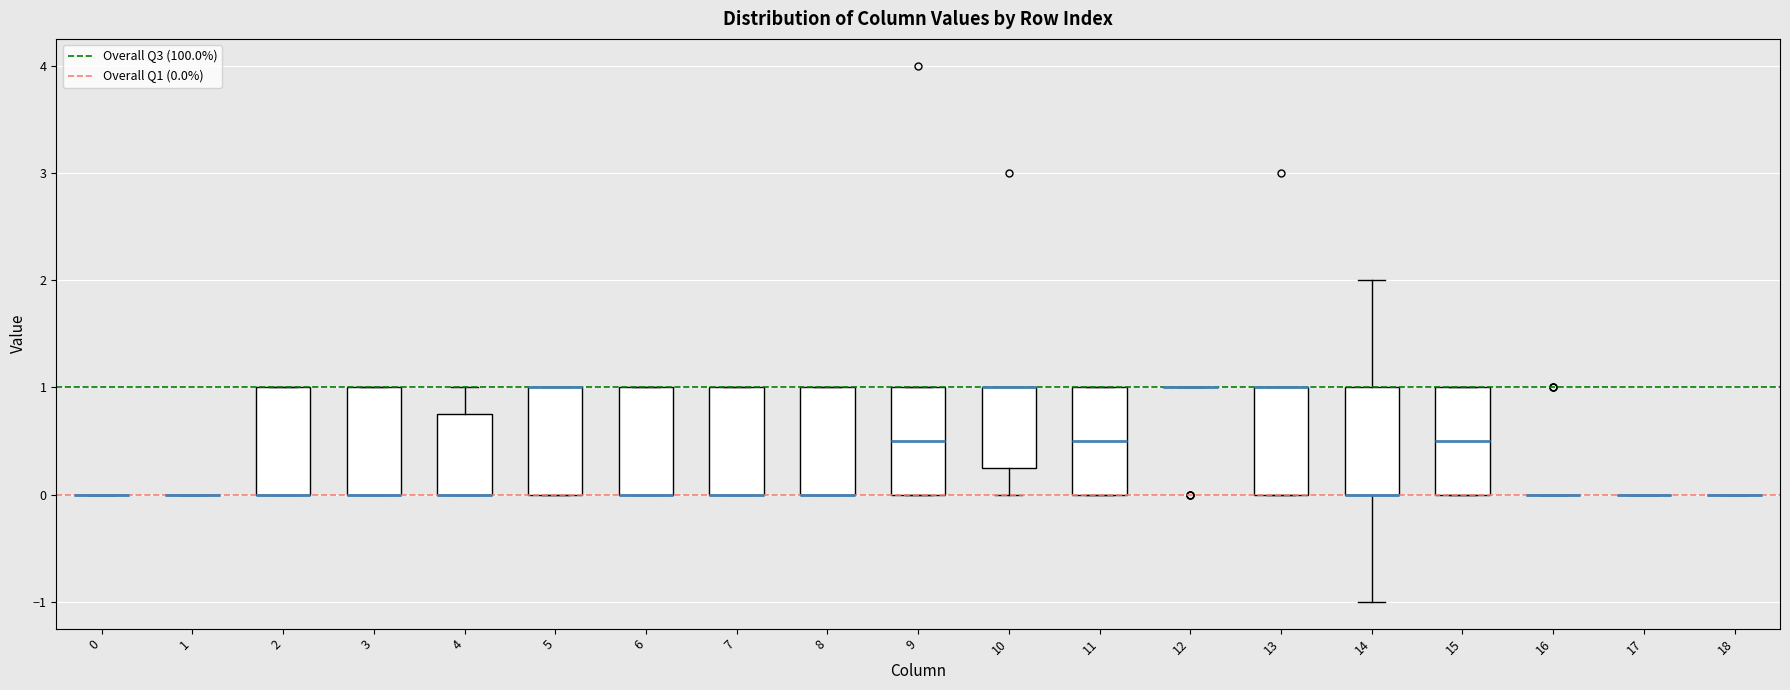

Reading left to right, transcribe this box plot: for each box, give where its median line is, the range the box spans, and where its two whiskers end, as read against the y-axis. The values are not printed on the chart, so give them approximately, as read against the axis.

0: box collapsed to a line at 0.0, whiskers 0.0 to 0.0
1: box collapsed to a line at 0.0, whiskers 0.0 to 0.0
2: median 0.0 (drawn on the box's lower edge), box 0.0 to 1.0, whiskers 0.0 to 1.0
3: median 0.0 (drawn on the box's lower edge), box 0.0 to 1.0, whiskers 0.0 to 1.0
4: median 0.0 (drawn on the box's lower edge), box 0.0 to 0.8, whiskers 0.0 to 1.0
5: median 1.0 (drawn on the box's upper edge), box 0.0 to 1.0, whiskers 0.0 to 1.0
6: median 0.0 (drawn on the box's lower edge), box 0.0 to 1.0, whiskers 0.0 to 1.0
7: median 0.0 (drawn on the box's lower edge), box 0.0 to 1.0, whiskers 0.0 to 1.0
8: median 0.0 (drawn on the box's lower edge), box 0.0 to 1.0, whiskers 0.0 to 1.0
9: median 0.5, box 0.0 to 1.0, whiskers 0.0 to 1.0
10: median 1.0 (drawn on the box's upper edge), box 0.3 to 1.0, whiskers 0.0 to 1.0
11: median 0.5, box 0.0 to 1.0, whiskers 0.0 to 1.0
12: box collapsed to a line at 1.0, whiskers 1.0 to 1.0
13: median 1.0 (drawn on the box's upper edge), box 0.0 to 1.0, whiskers 0.0 to 1.0
14: median 0.0 (drawn on the box's lower edge), box 0.0 to 1.0, whiskers -1.0 to 2.0
15: median 0.5, box 0.0 to 1.0, whiskers 0.0 to 1.0
16: box collapsed to a line at 0.0, whiskers 0.0 to 0.0
17: box collapsed to a line at 0.0, whiskers 0.0 to 0.0
18: box collapsed to a line at 0.0, whiskers 0.0 to 0.0